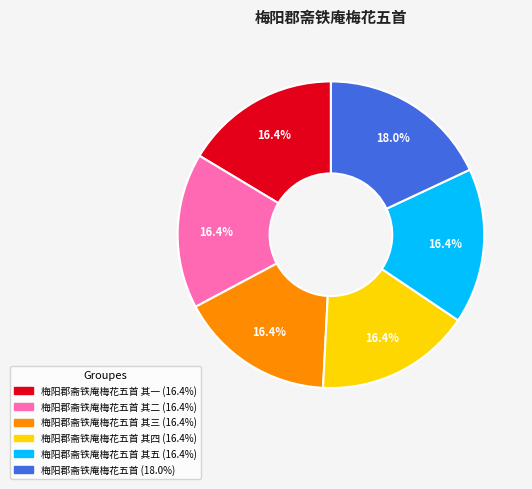

Is there any slice that represents more than half of the pie?

No